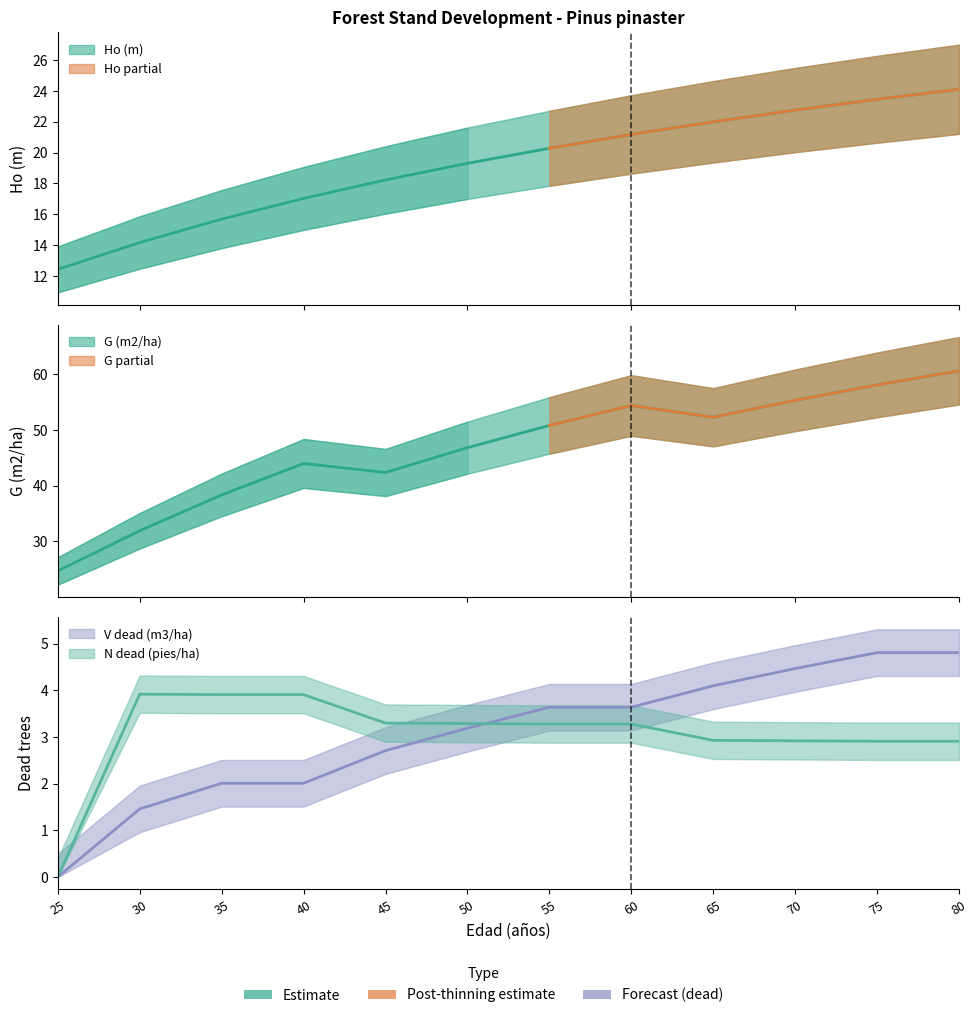

Rank the series by their maximum value, from lowest to highest.

N_dead (pies/ha), V_dead (m3/ha), Ho (m), G (m2/ha)